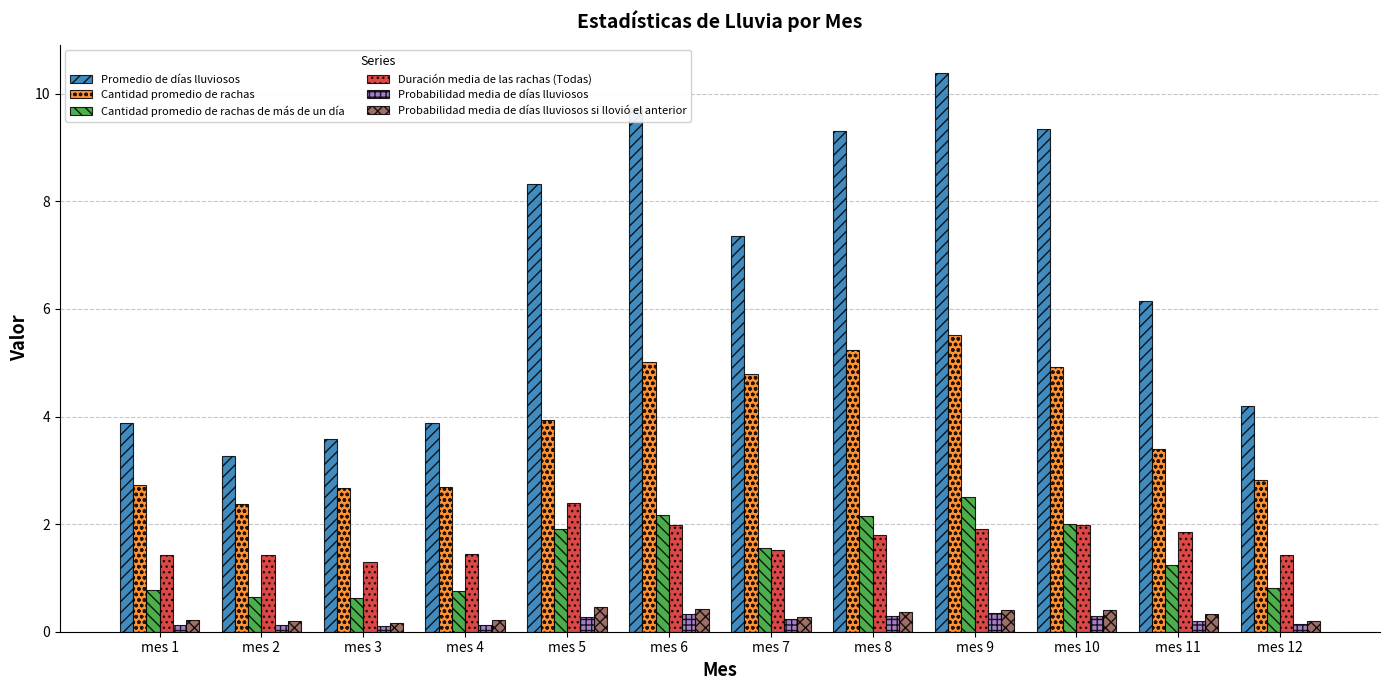

Which series has the widest spread of values?

Promedio de días lluviosos